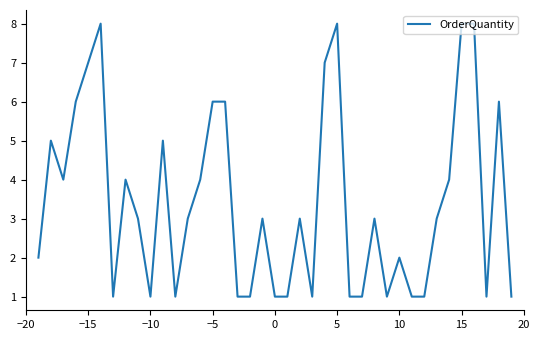

What is the maximum value shown in the chart?

8